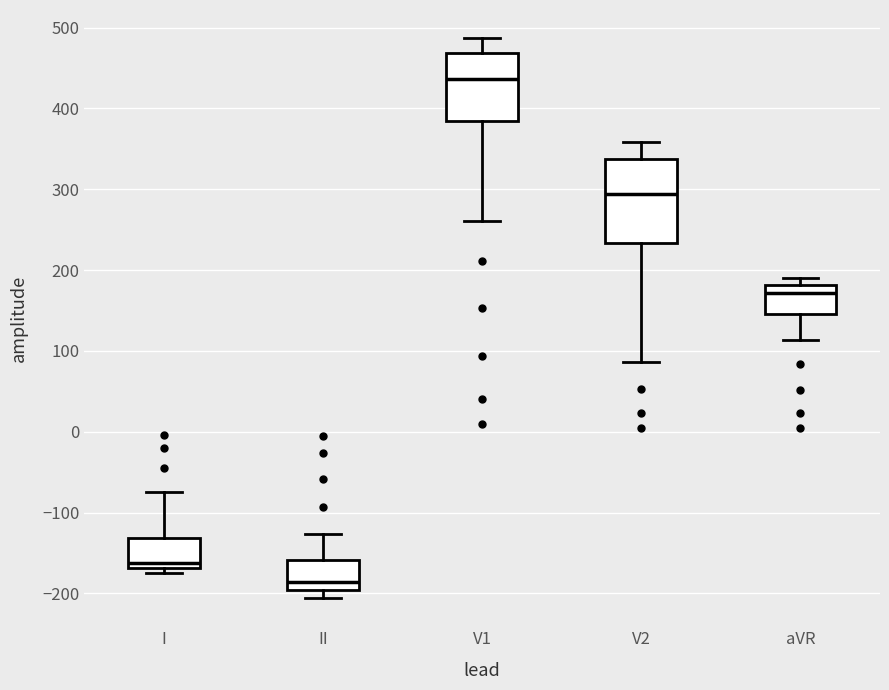

Which box is the tallest, from its lower edge to its upper edge?

V2